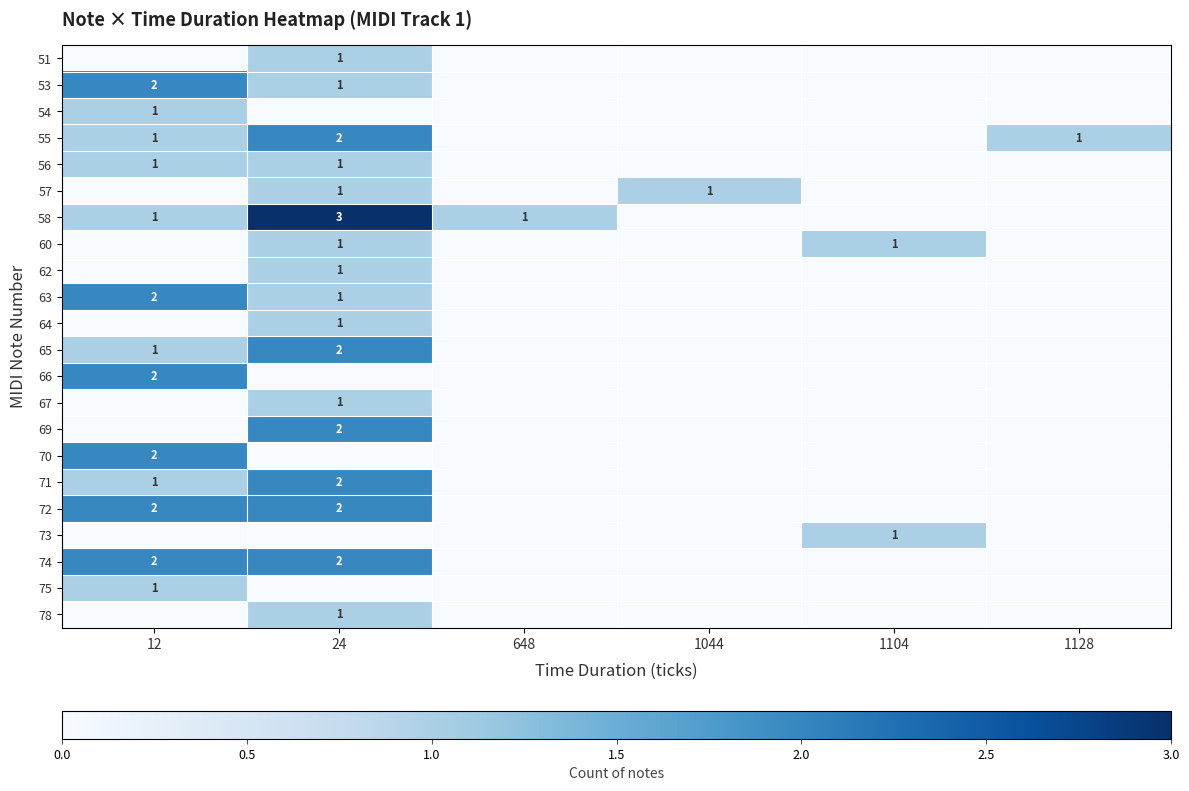

What is the sum of the 55 values at 1128 and 24?

3